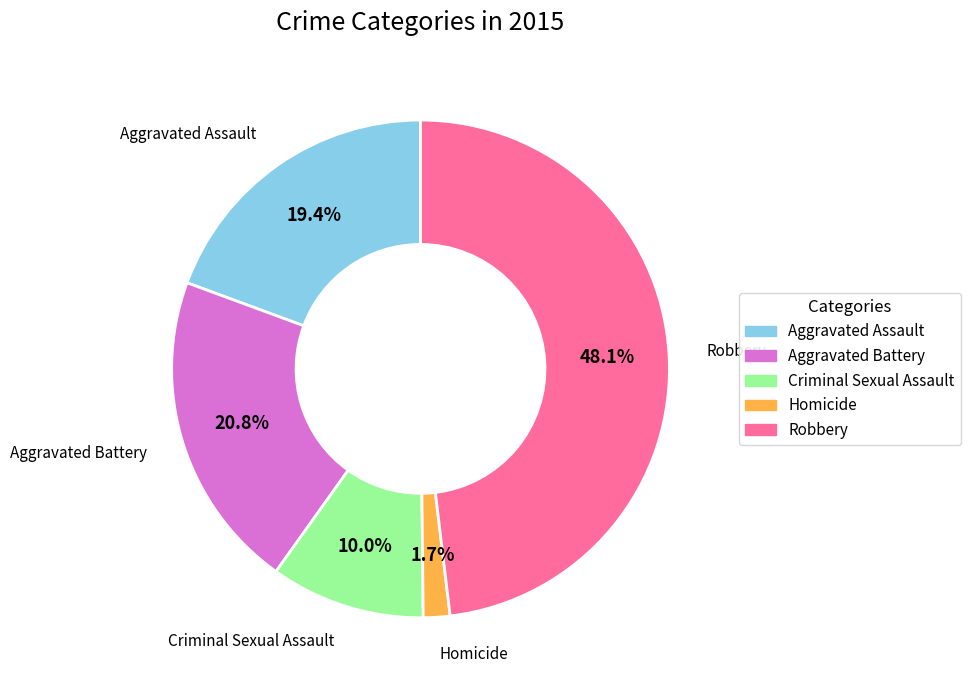

Is the sum of Aggravated Battery and Robbery greater than half?

Yes